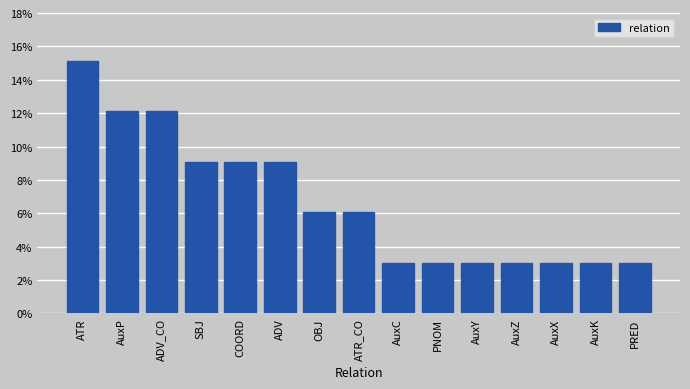

Reading left to right, list all the values displayed in this chart.

ATR=15.2	AuxP=12.1	ADV_CO=12.1	SBJ=9.1	COORD=9.1	ADV=9.1	OBJ=6.1	ATR_CO=6.1	AuxC=3.0	PNOM=3.0	AuxY=3.0	AuxZ=3.0	AuxX=3.0	AuxK=3.0	PRED=3.0